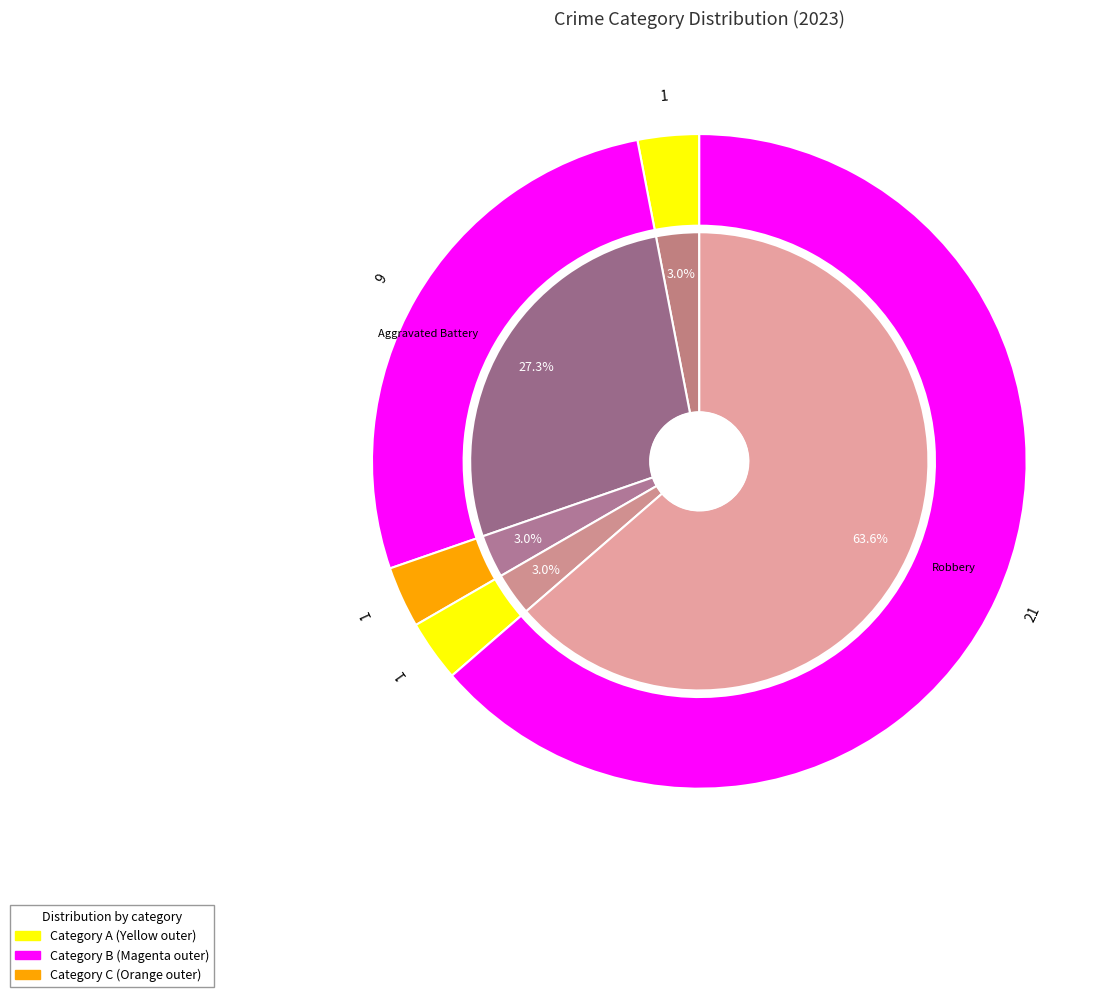

What percentage is the Robbery slice, to the nearest percent?

64%